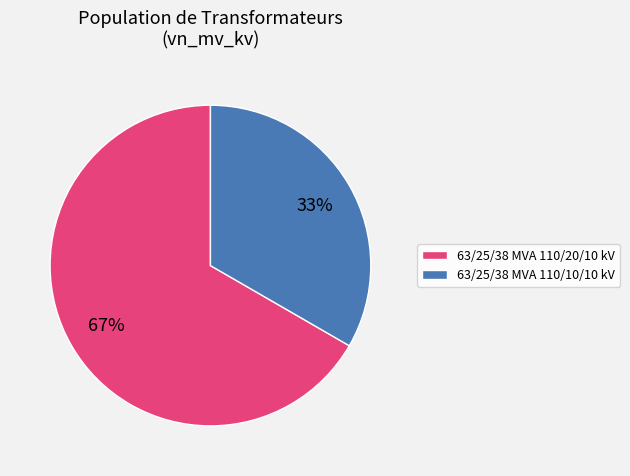

Which category has the smallest portion of the pie?

63/25/38 MVA 110/10/10 kV